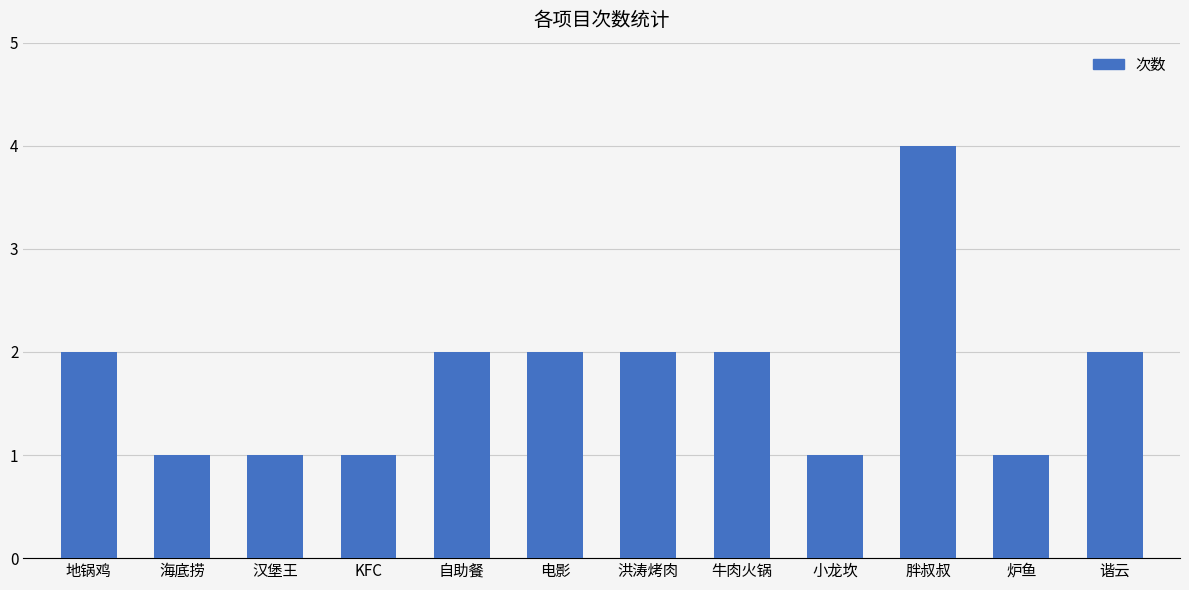

Reading right to left, extract all data points from this chart.

谐云=2	炉鱼=1	胖叔叔=4	小龙坎=1	牛肉火锅=2	洪涛烤肉=2	电影=2	自助餐=2	KFC=1	汉堡王=1	海底捞=1	地锅鸡=2